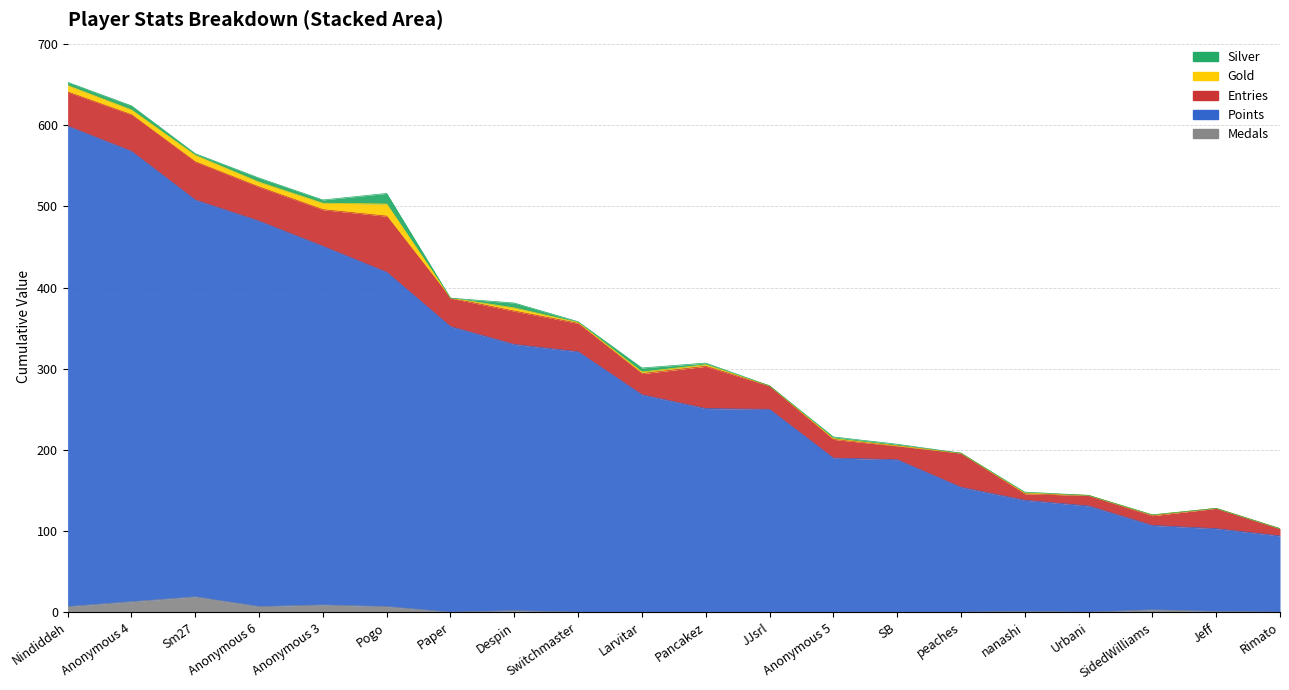

How many data points in Medals are less than 1?

10